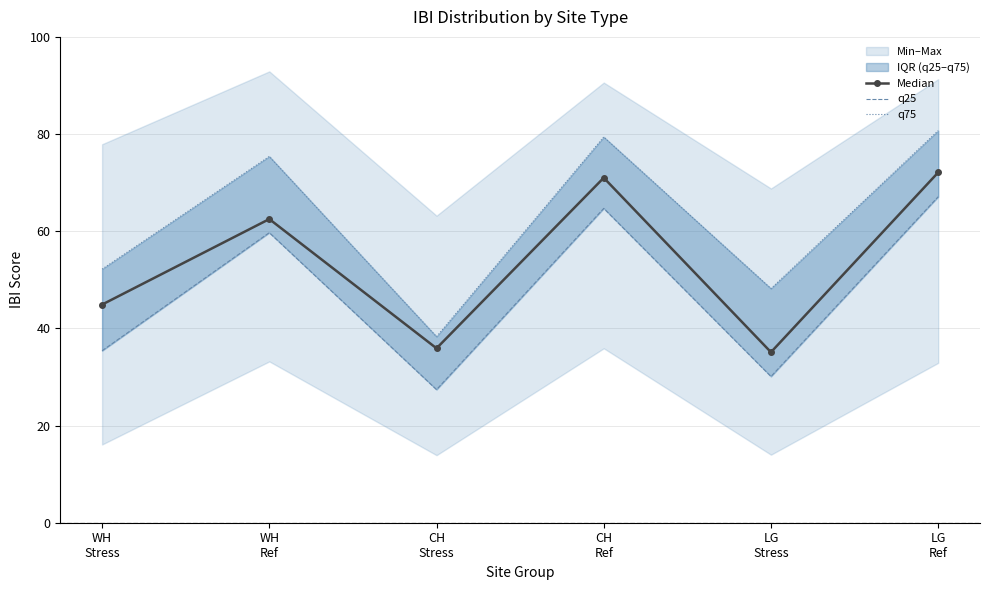

Is it true that q25 equals 27.4 at CH
Stress?

True